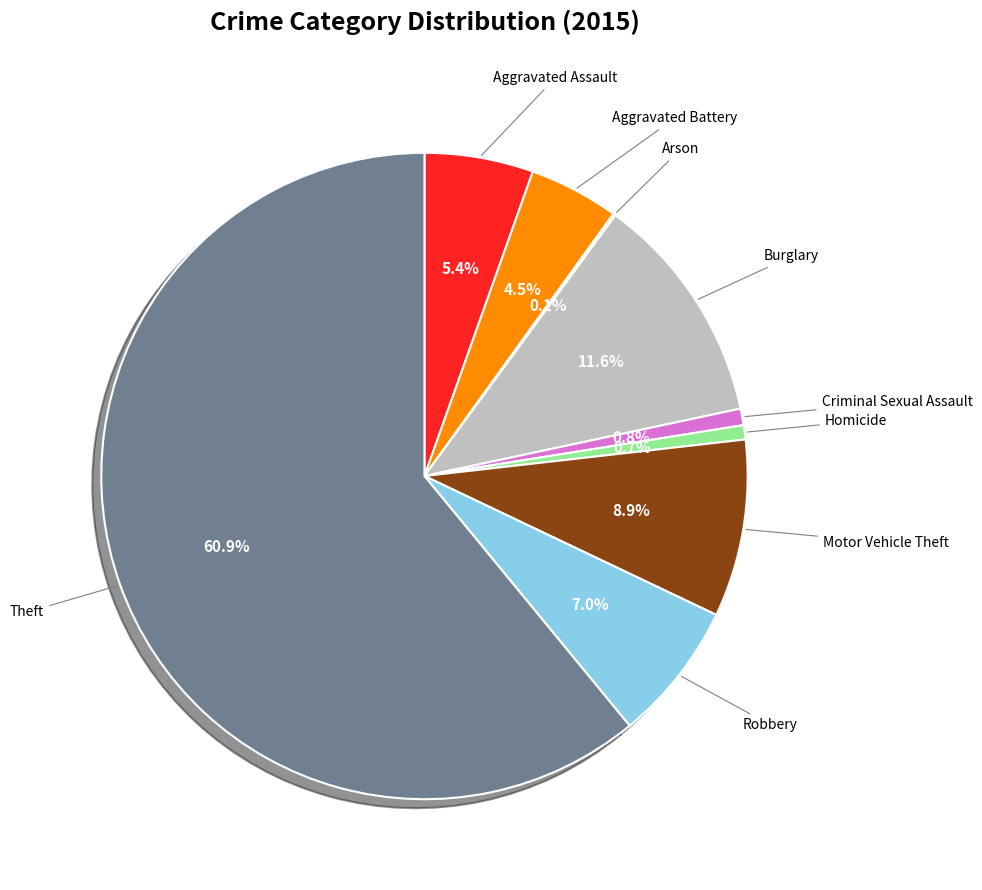

Is there any slice that represents more than half of the pie?

Yes